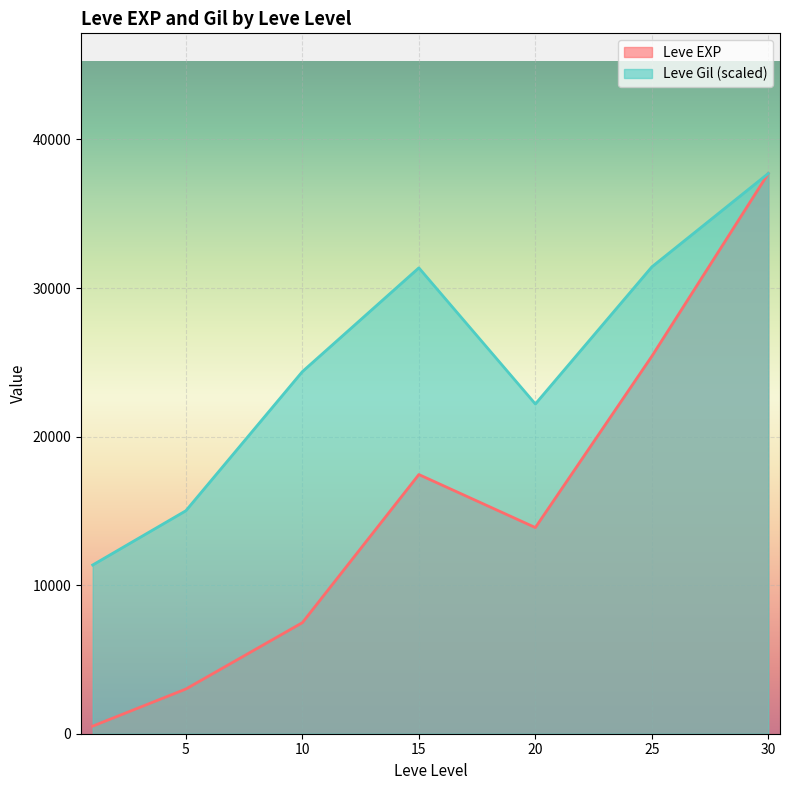

What is the difference between the maximum and minimum values in the Leve EXP series?

37204.8